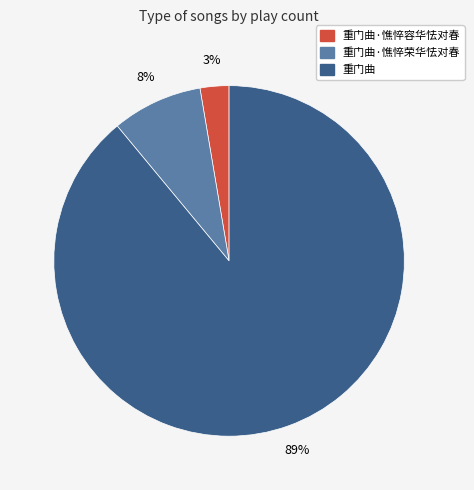

Does any single category account for the majority?

Yes